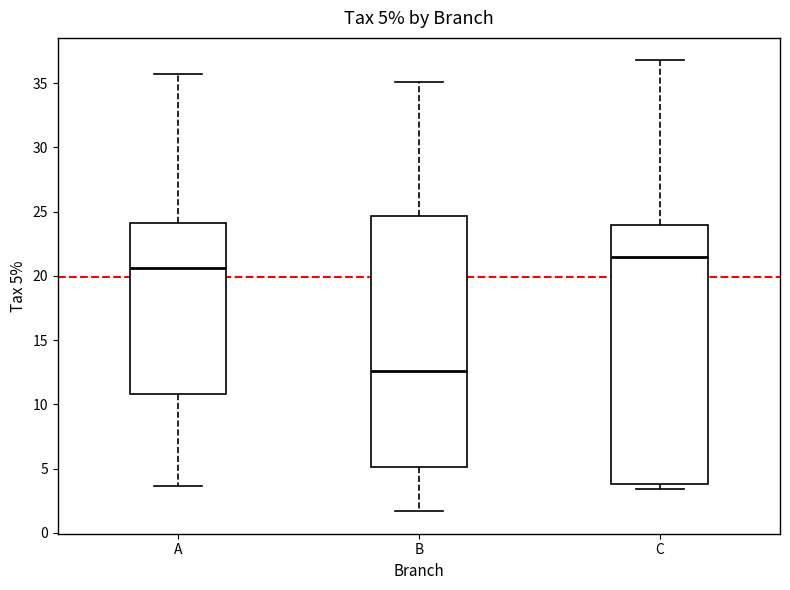

Which box has the lowest median line?

B